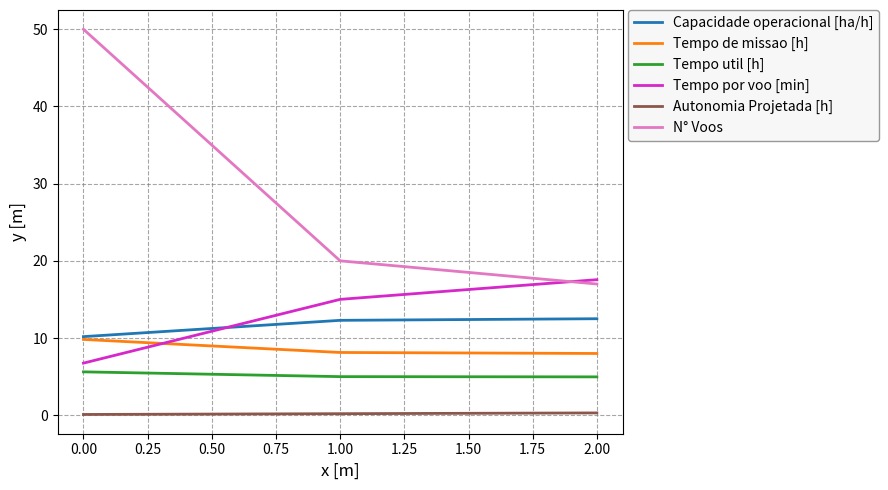

List the series in order of their peak value, highest first.

N° Voos, Tempo por voo [min], Capacidade operacional [ha/h], Tempo de missao [h], Tempo util [h], Autonomia Projetada [h]